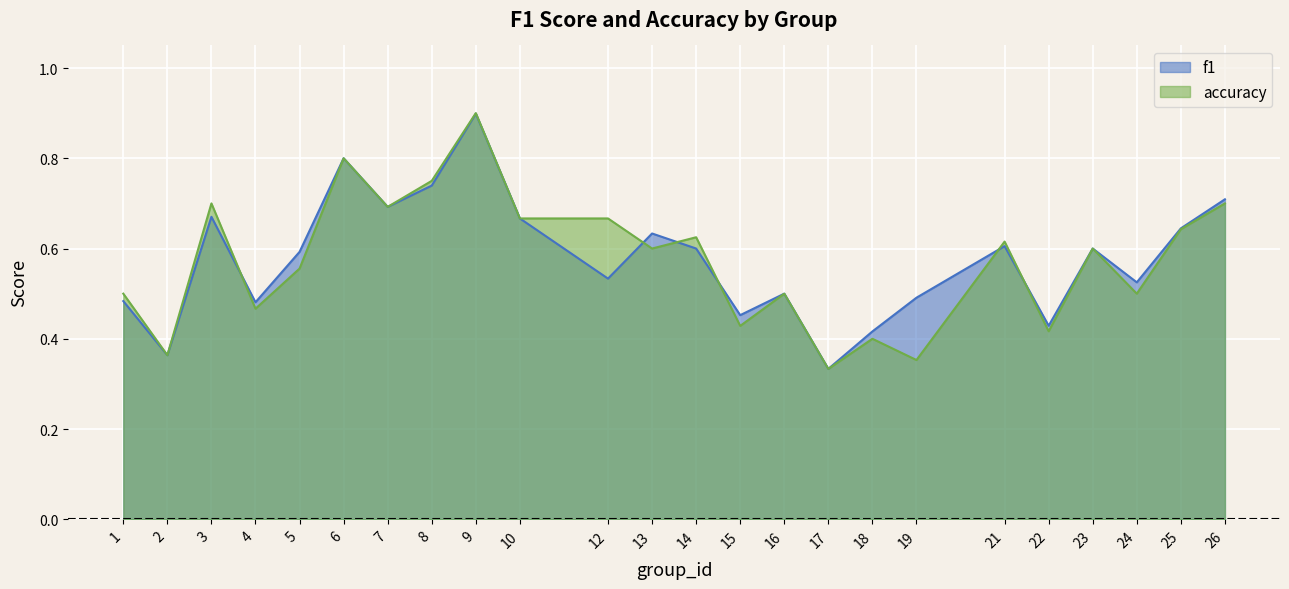

How many accuracy values are between 0 and 1?

24